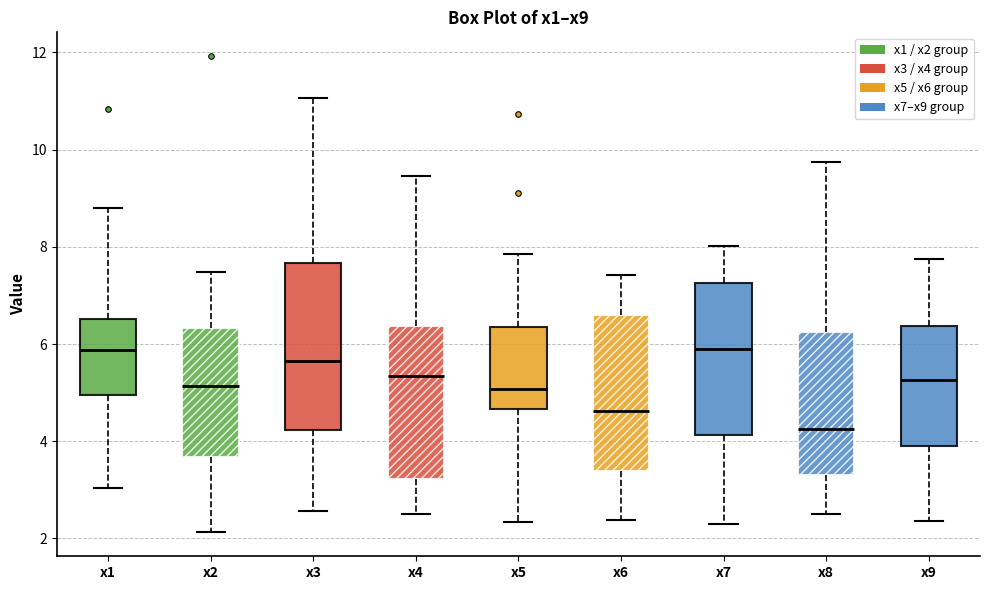

Reading left to right, read every box against the y-axis: the position of its median line, the range the box covers, and the ends of its whiskers. The values are not printed on the chart, so give them approximately, as read against the axis.

x1: median 5.8, box 5.0 to 6.6, whiskers 3.0 to 8.8
x2: median 5.2, box 3.6 to 6.4, whiskers 2.2 to 7.4
x3: median 5.6, box 4.2 to 7.6, whiskers 2.6 to 11.0
x4: median 5.4, box 3.2 to 6.4, whiskers 2.6 to 9.4
x5: median 5.0, box 4.6 to 6.4, whiskers 2.4 to 7.8
x6: median 4.6, box 3.4 to 6.6, whiskers 2.4 to 7.4
x7: median 6.0, box 4.2 to 7.2, whiskers 2.2 to 8.0
x8: median 4.2, box 3.4 to 6.2, whiskers 2.6 to 9.8
x9: median 5.2, box 3.8 to 6.4, whiskers 2.4 to 7.8